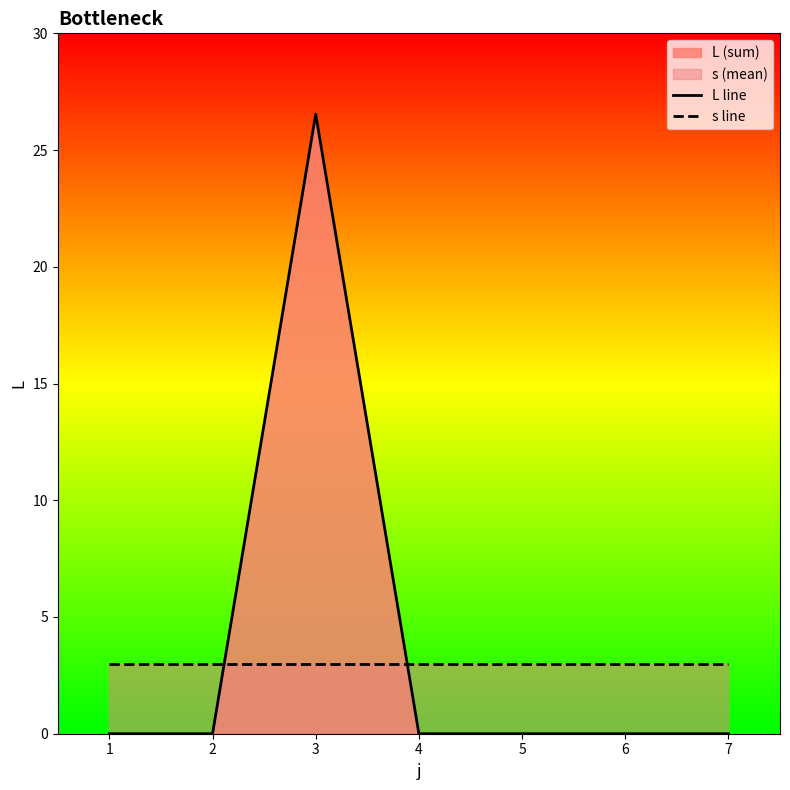

How many intersections are there between s line and L line?

2